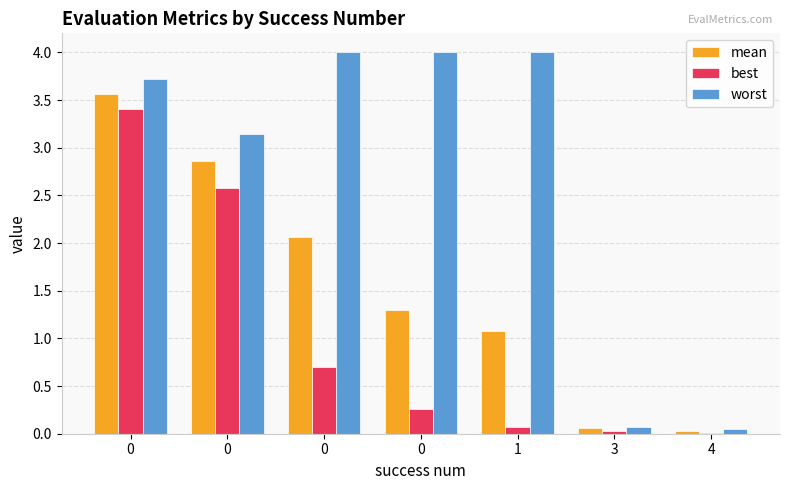

Which series changed the most between 0 and 1?

best